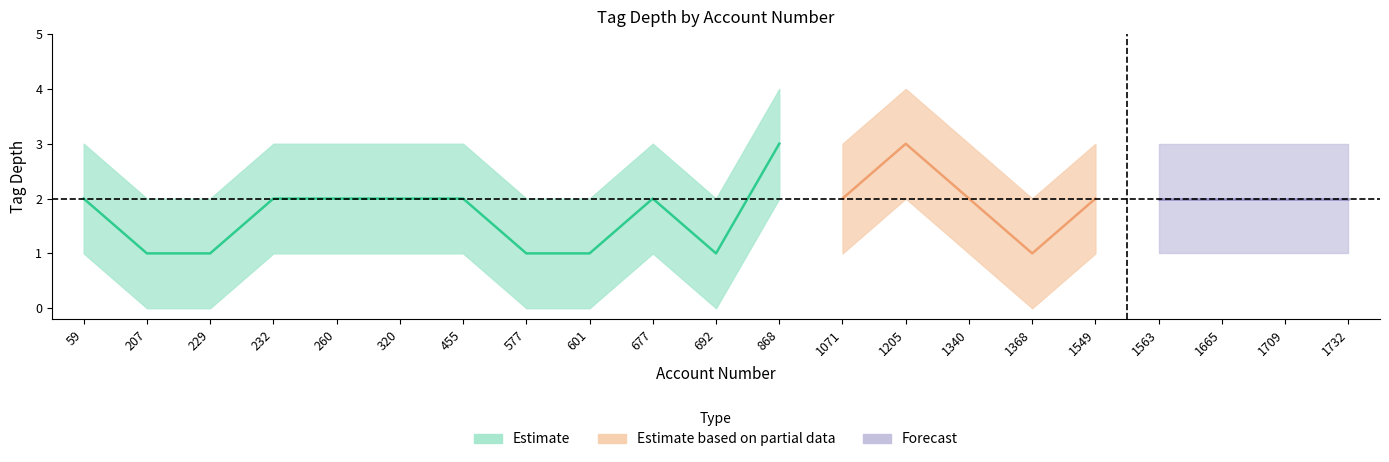

At which category does lower reach its first local valley?

692